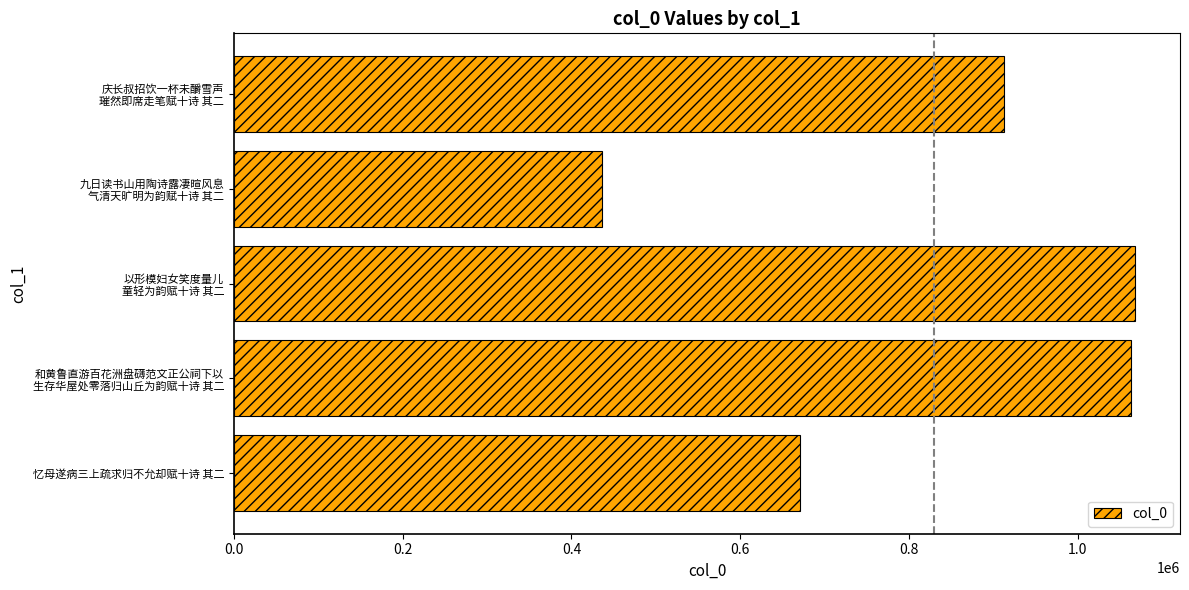

What is the approximate value at 忆母遂病三上疏求归不允却赋十诗 其二, to the nearest 100?

671300